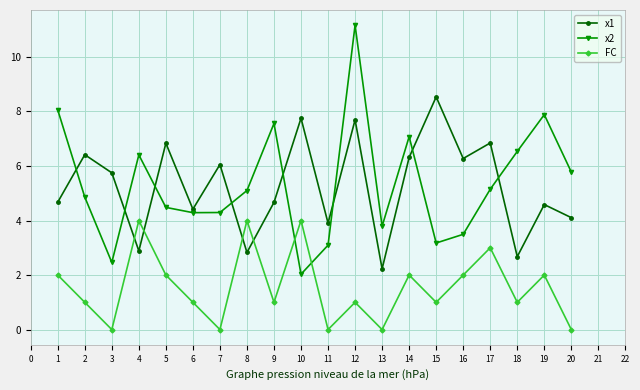

Is it true that x2 equals 4.1 at 4?

False